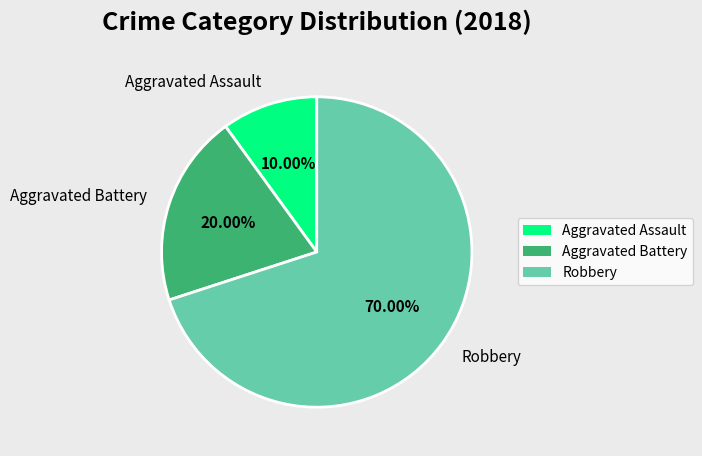

Rank the categories by value from lowest to highest.

Aggravated Assault, Aggravated Battery, Robbery